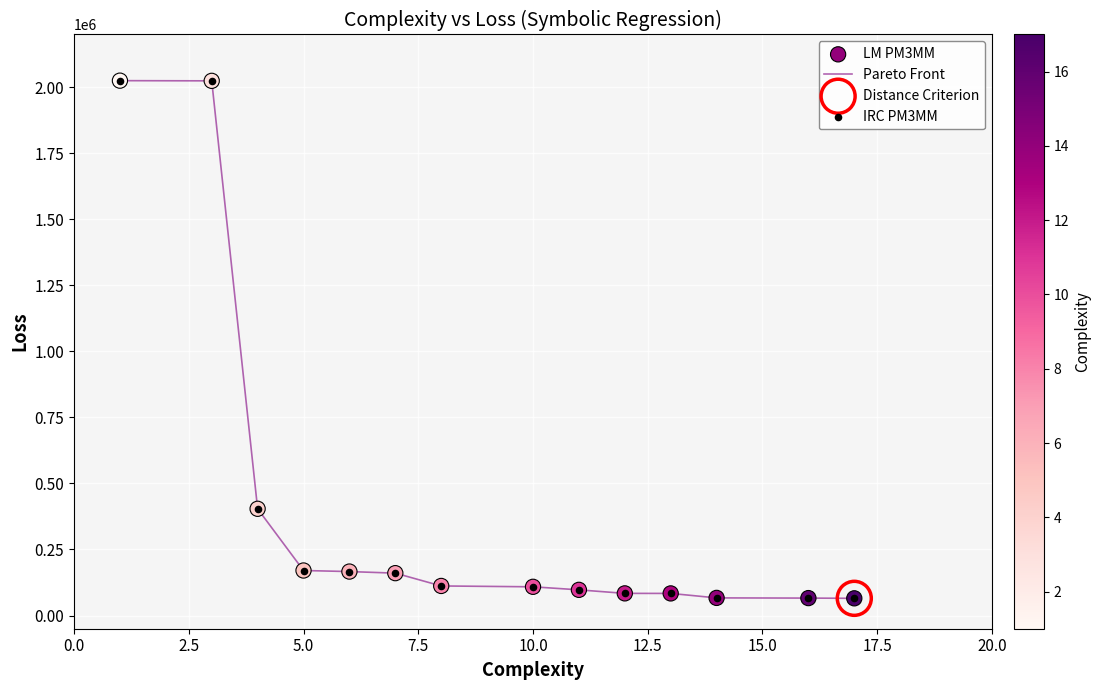

What is the minimum value shown in the chart?

65090.1